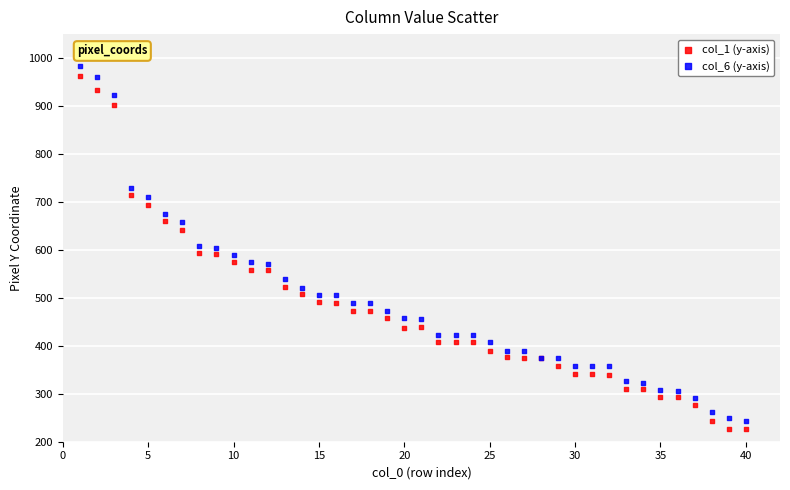

What is the X range (max minus min) for the scatter plot?

39